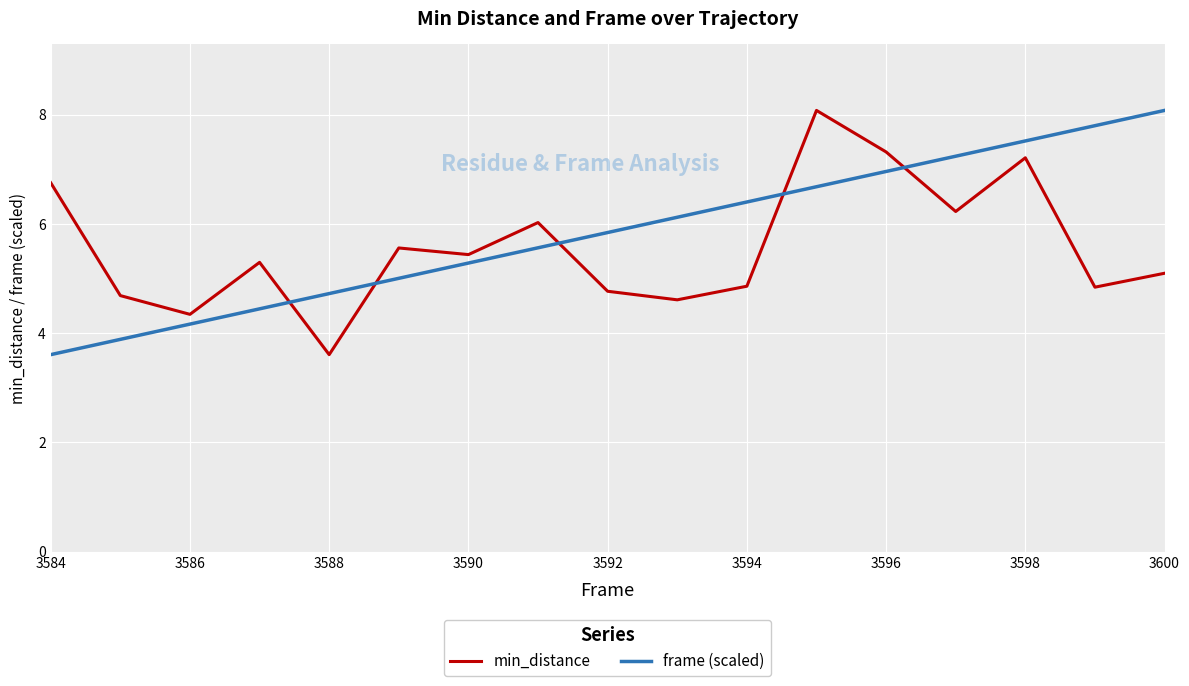

What is the maximum value for min_distance?

8.1